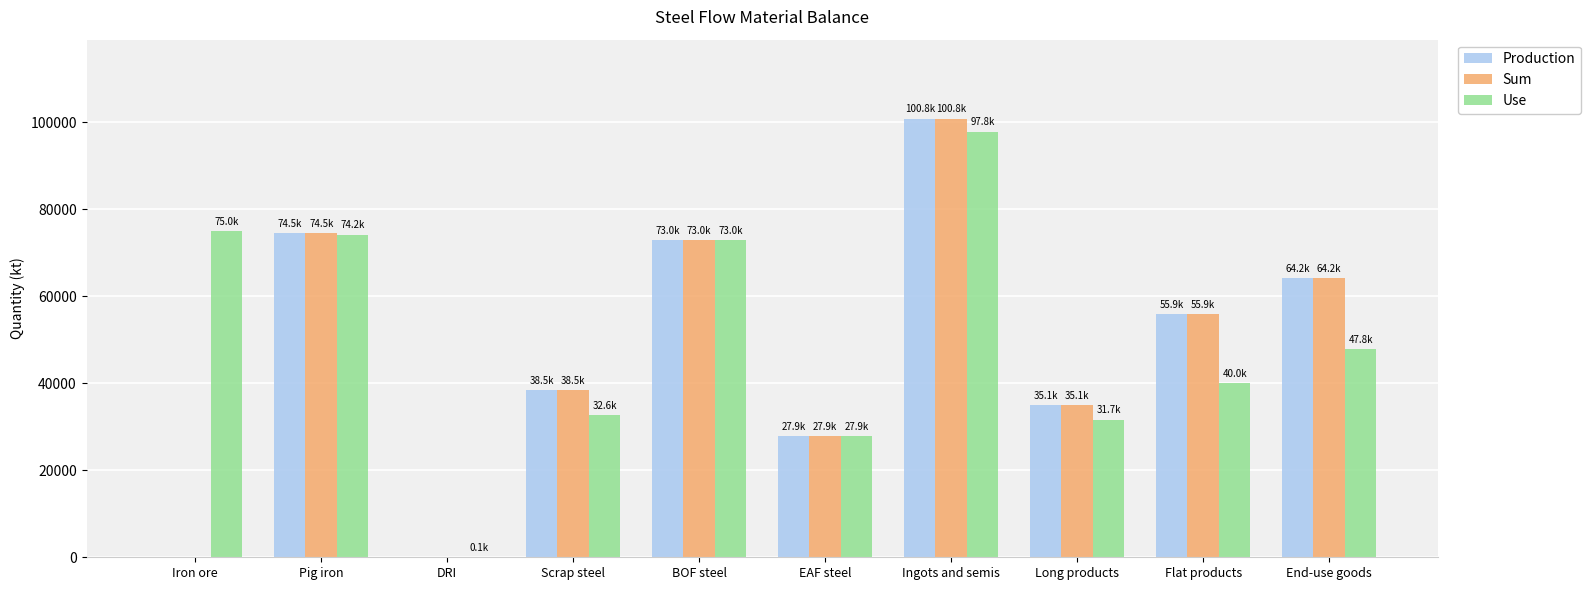

At which category is the sum across all series the highest?

Ingots and semis